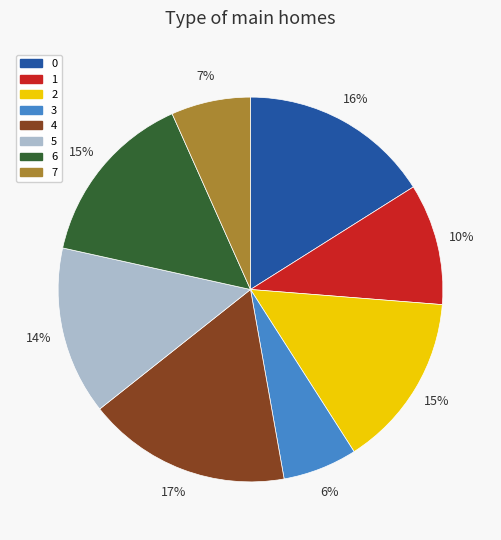

What is the largest slice in the pie chart?

4